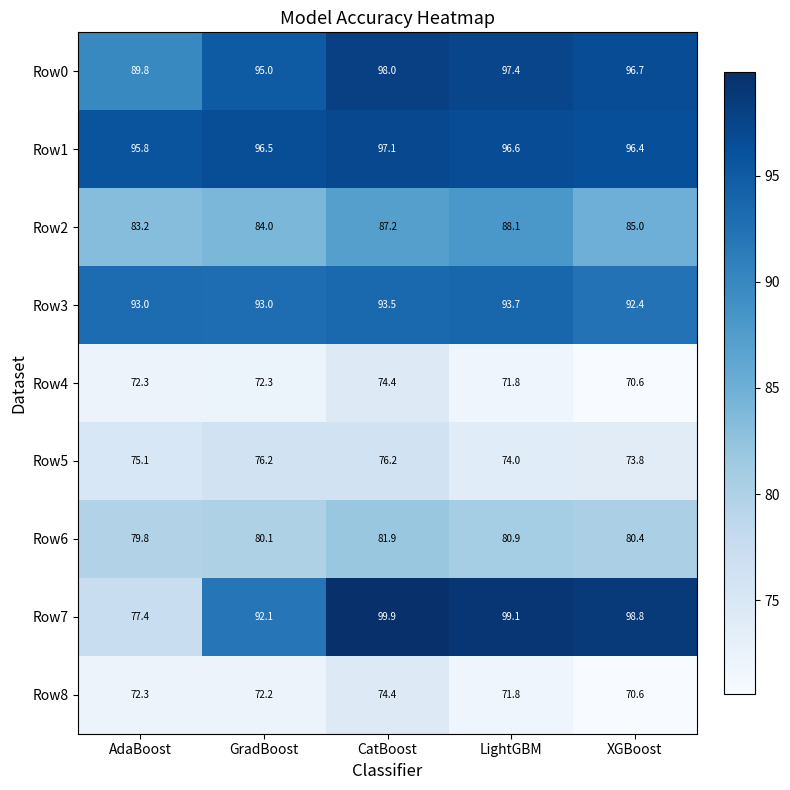

The Row8 series shows 74.4 at CatBoost. True or false?

True